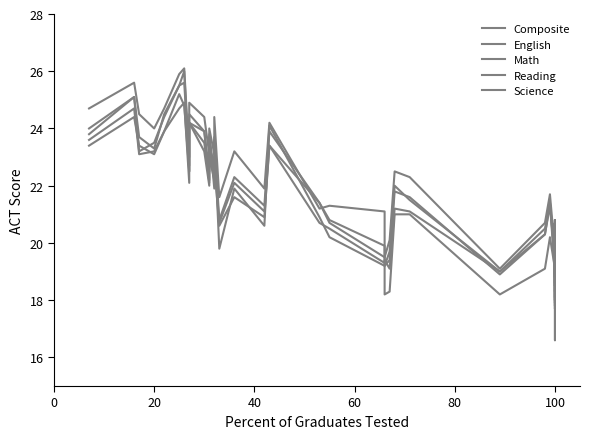

Which series has the largest total across all categories?

Reading